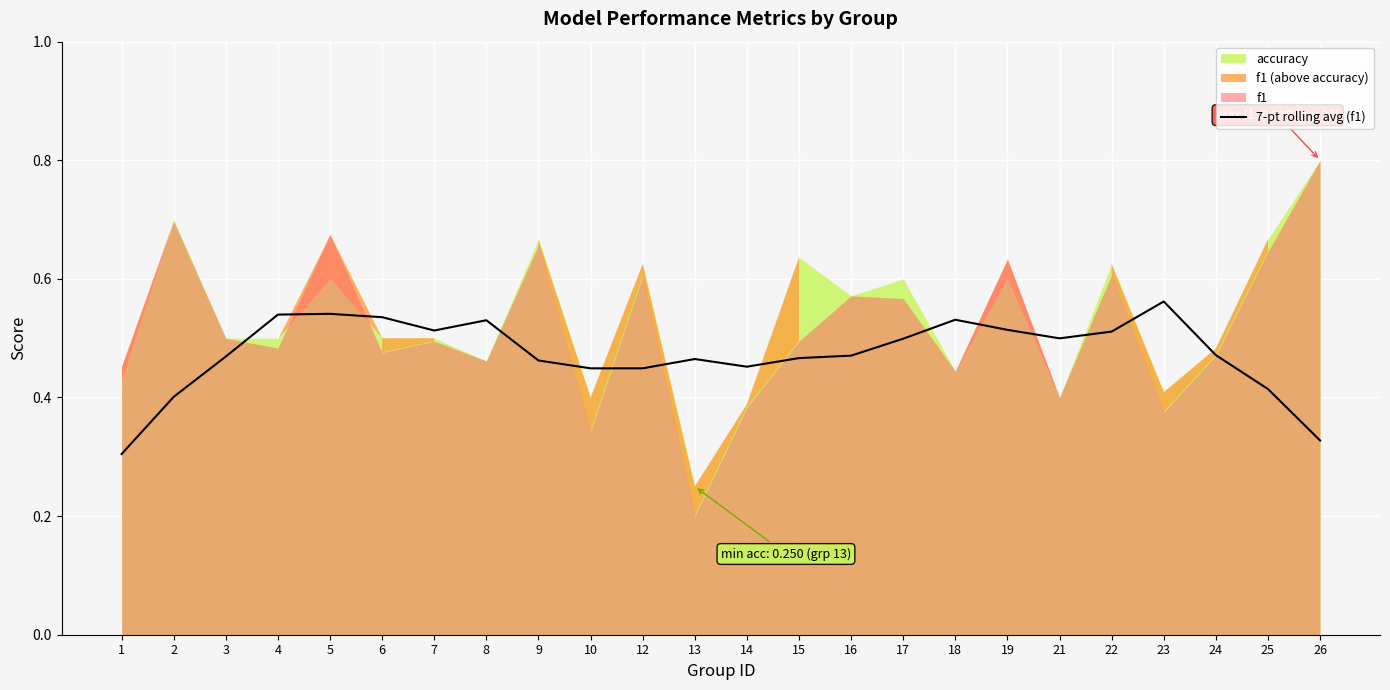

Is it true that 7-pt rolling avg (f1) equals 0.8 at 17?

False